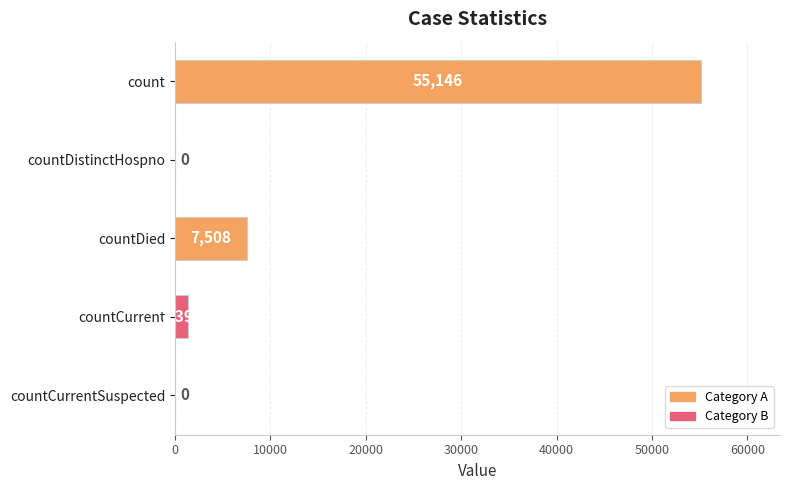

Reading top to bottom, transcribe all the data shown in this chart.

count=55146	countDistinctHospno=0	countDied=7508	countCurrent=1398	countCurrentSuspected=0